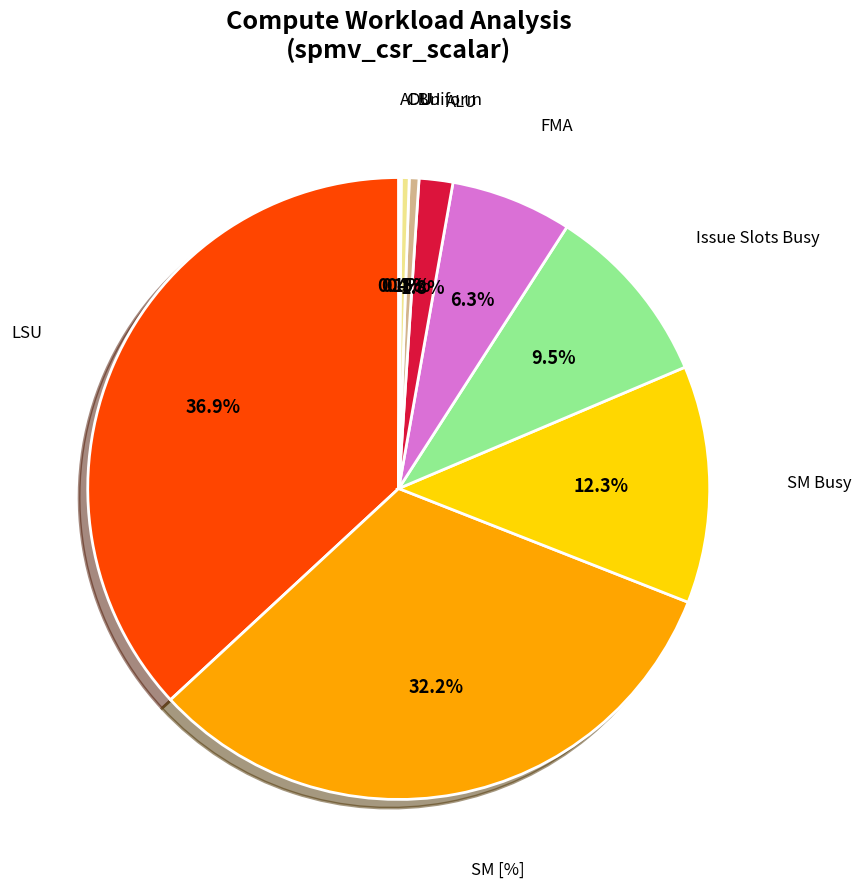

Is there any slice that represents more than half of the pie?

No